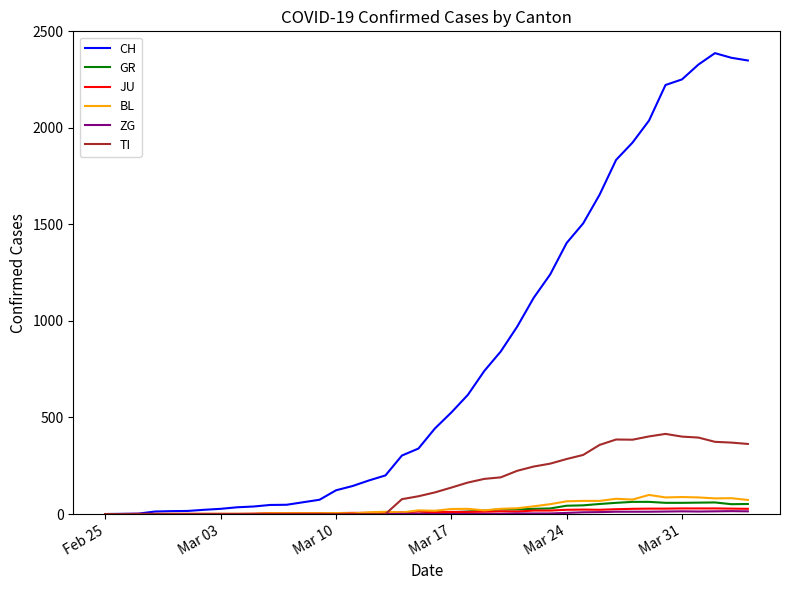

What is the difference between the maximum and minimum values in the GR series?

63